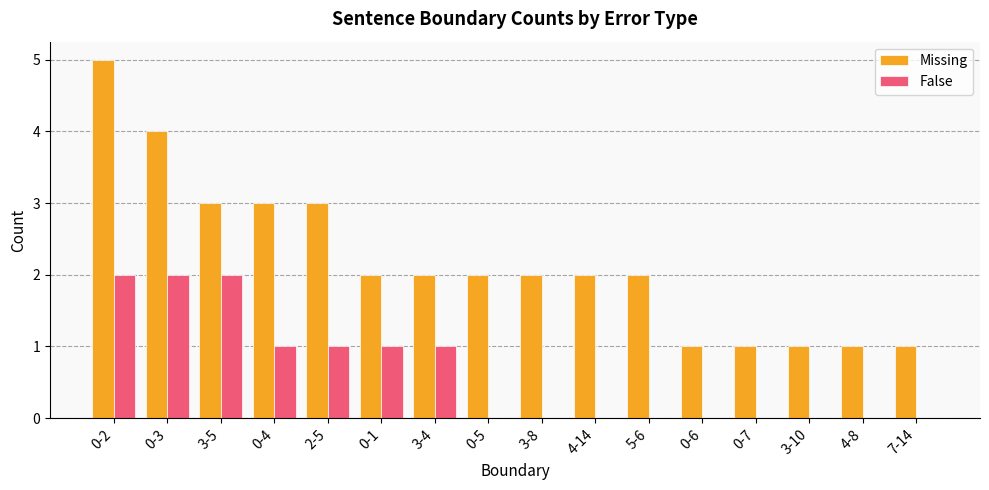

What is the total value across all series at 7-14?

1